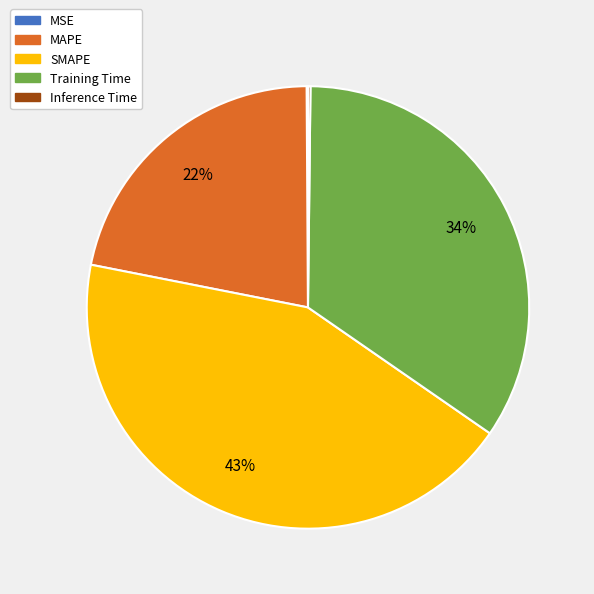

To the nearest percent, what is the difference between the largest and smallest slice percentages?

43%